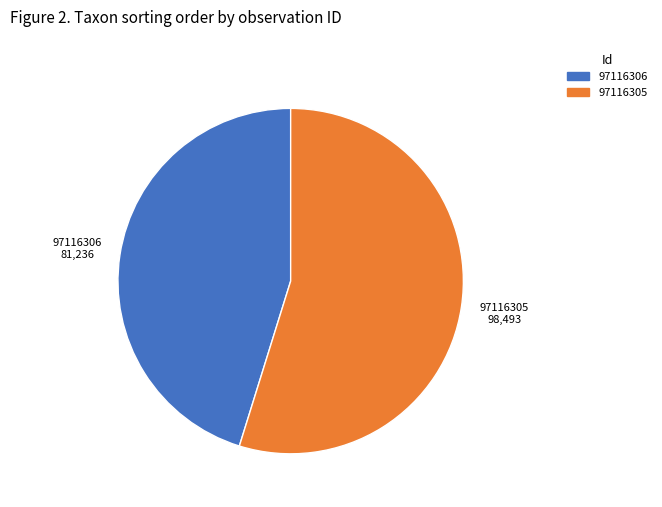

What is the largest slice in the pie chart?

97116305